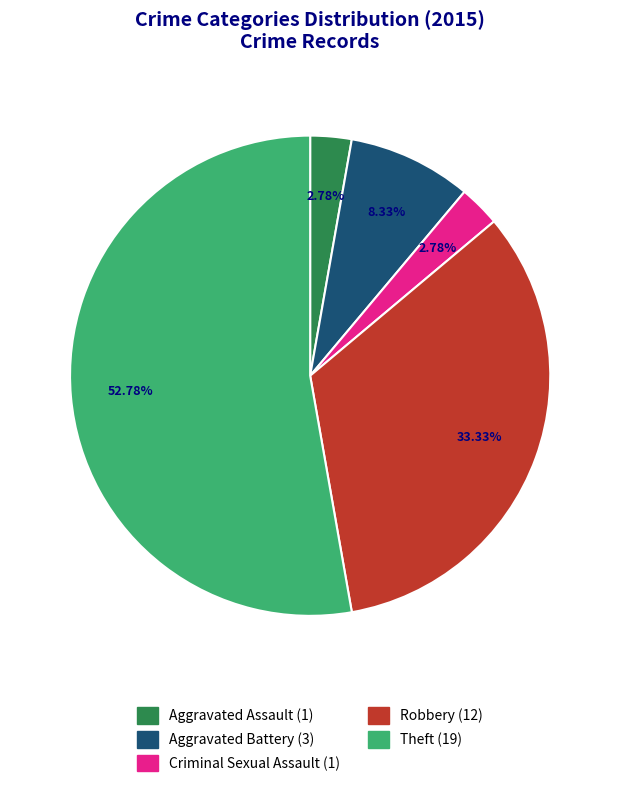

How many slices are in this pie chart?

5